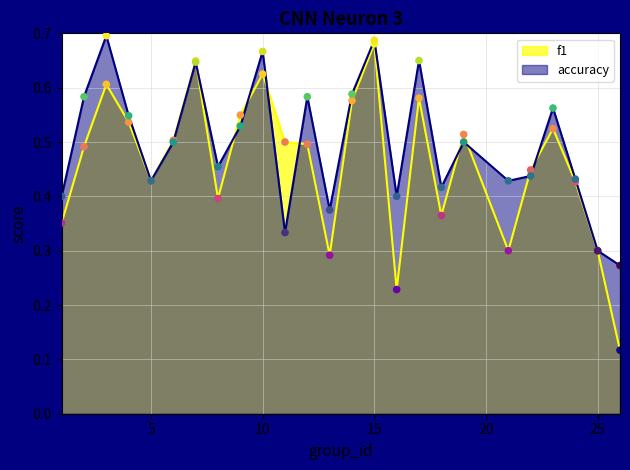

Which series contains the lowest Y value?

f1